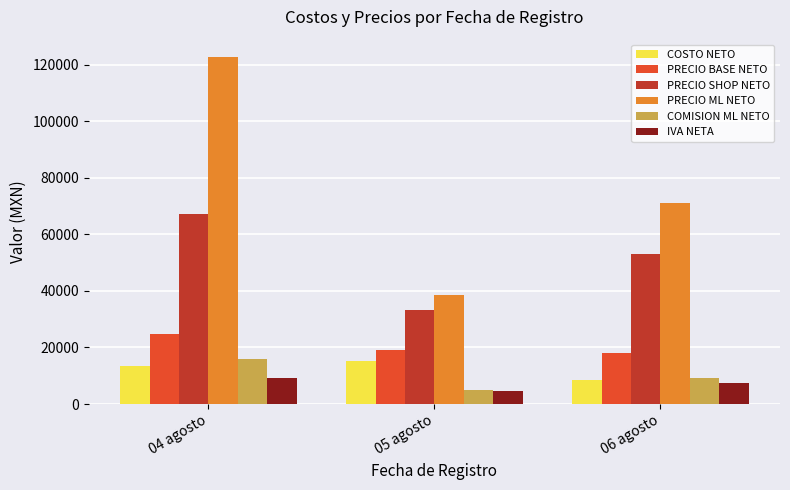

How many groups of bars are there?

3